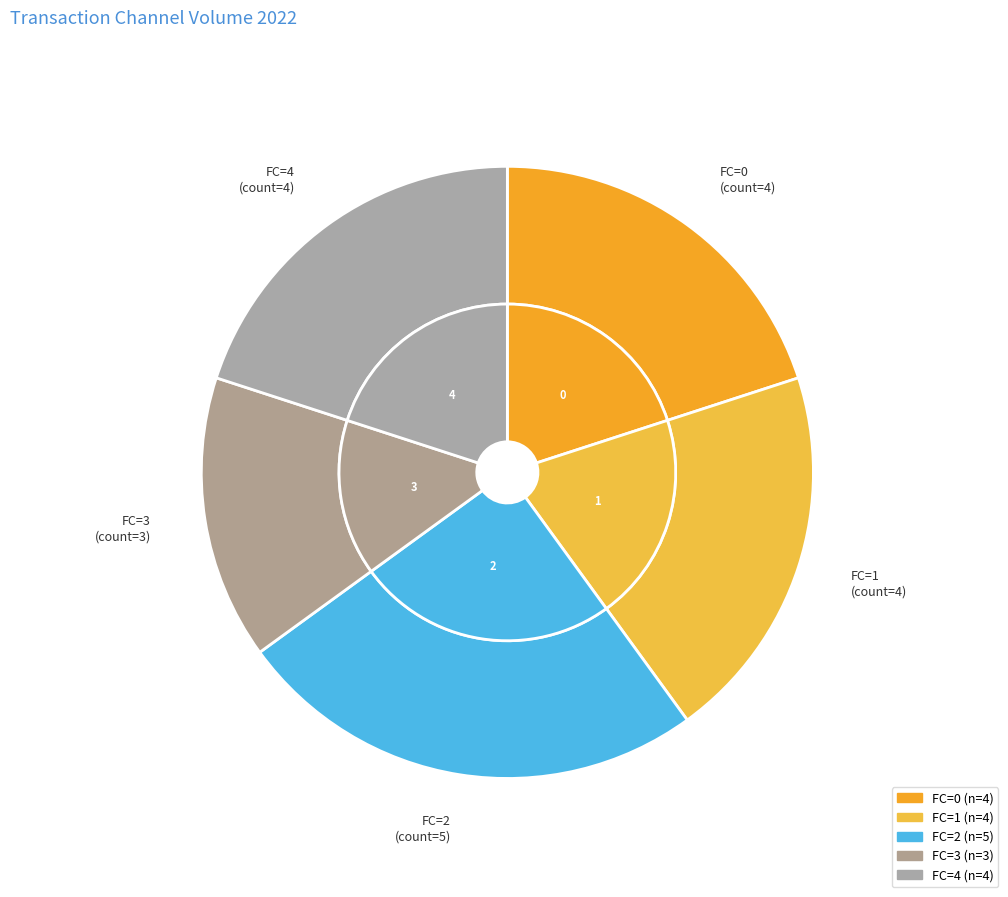

True or false: 3 accounts for 15% of the total.

True